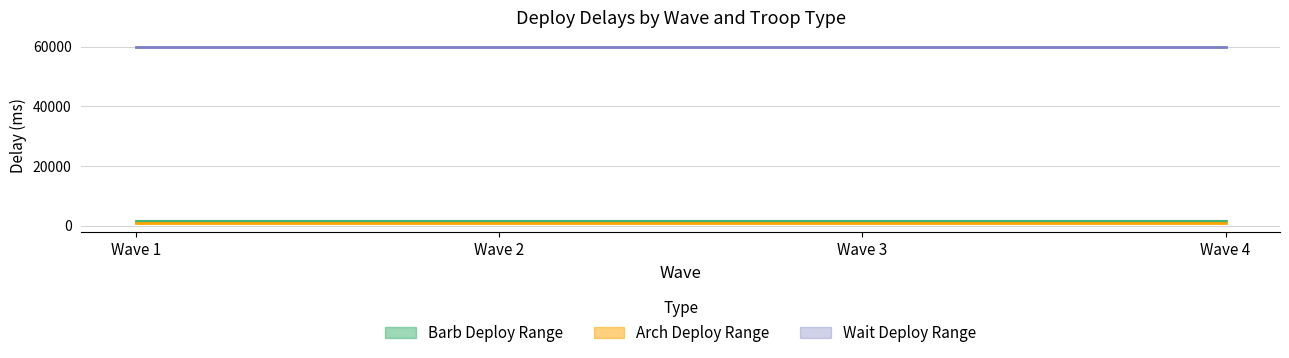

How many distinct data groups are displayed?

3